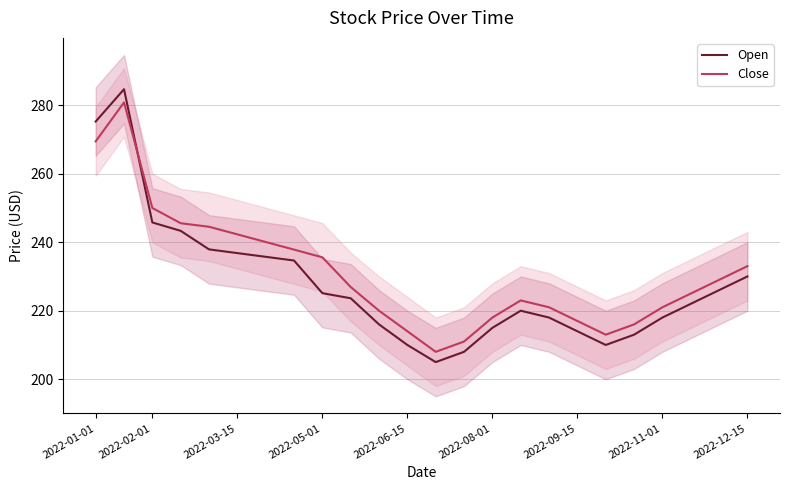

List the series in order of their peak value, highest first.

Open, Close